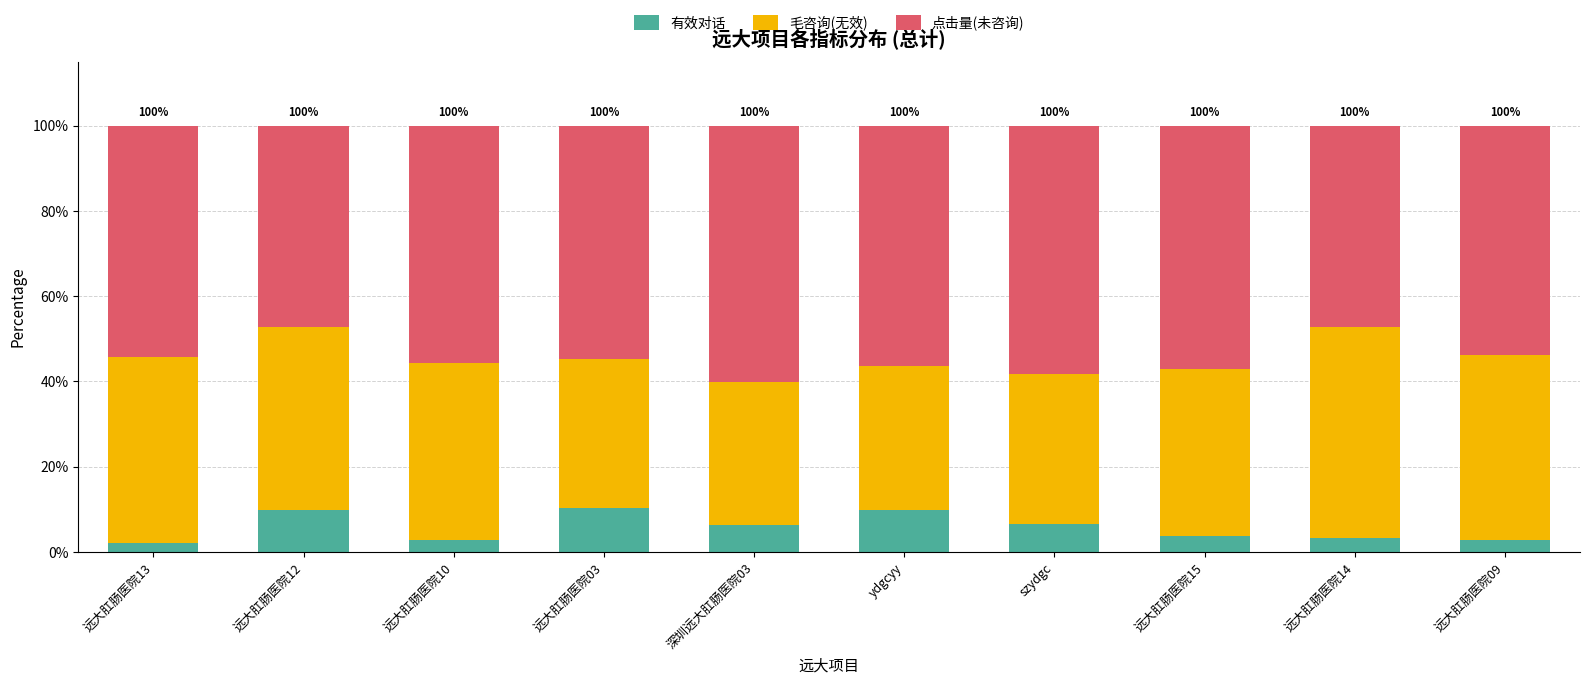

What is the sum of all 有效对话 values?

57.8